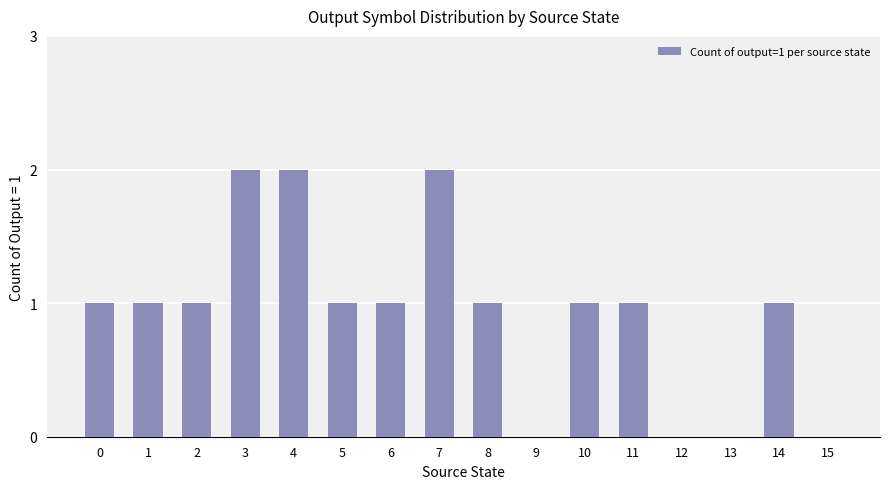

Is it true that the value at 12 is 0?

True